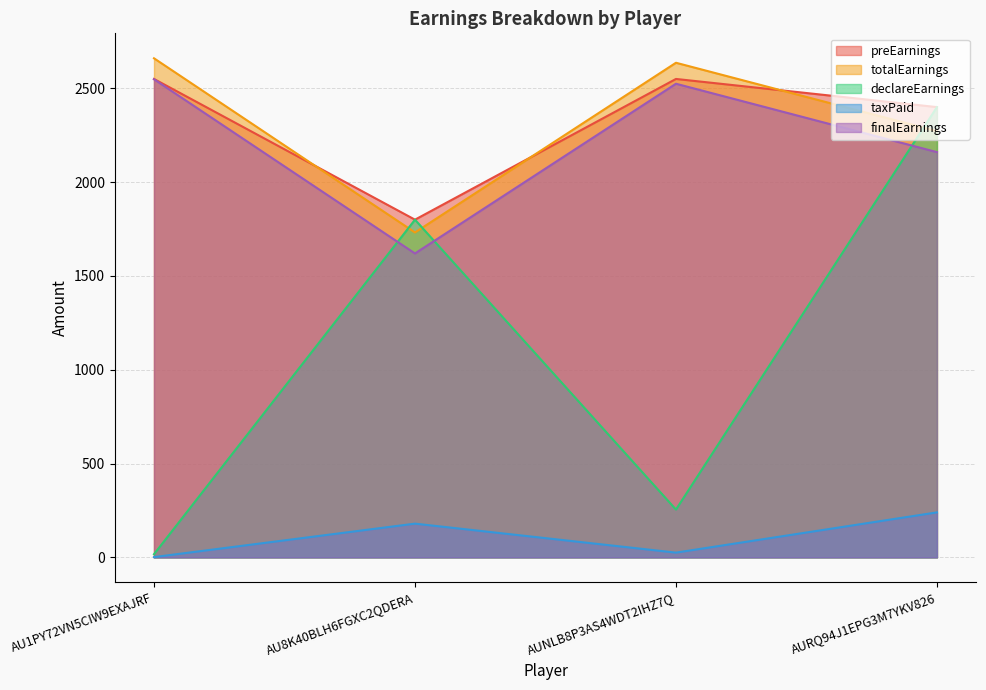

The totalEarnings series shows 973.9 at AURQ94J1EPG3M7YKV826. True or false?

False